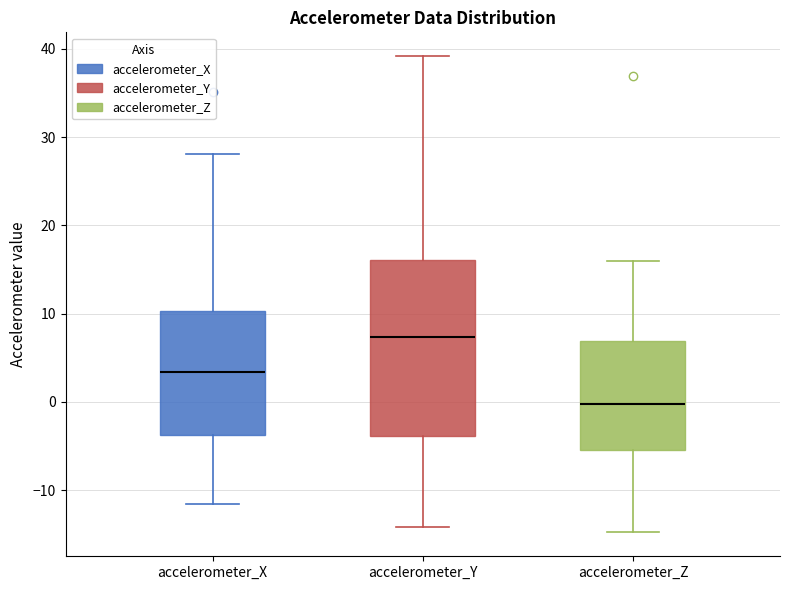

Which box has the highest median line?

accelerometer_Y